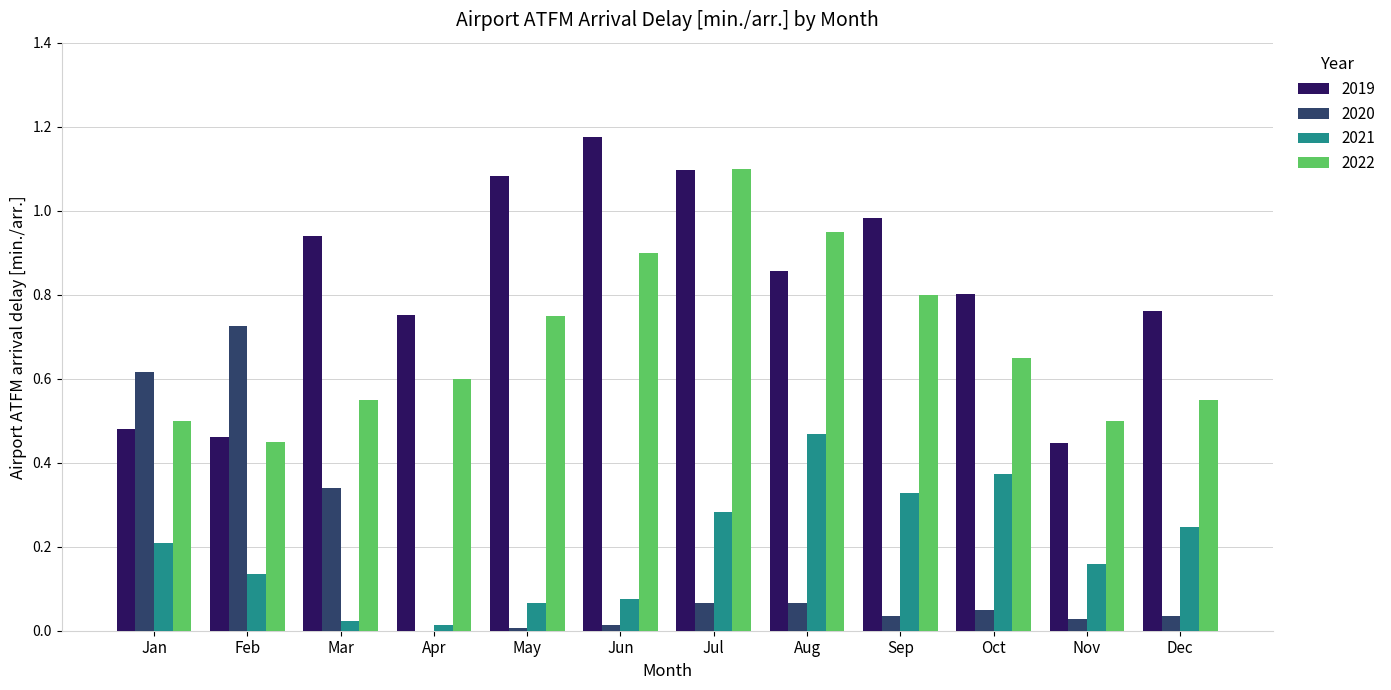

Is the value of 2021 at Sep greater than the value of 2020 at Feb?

No